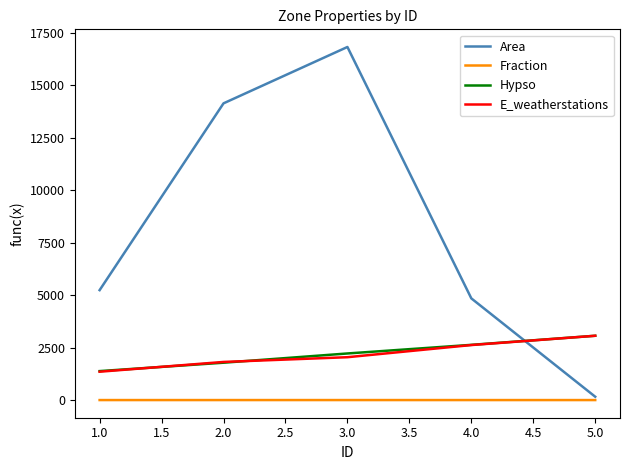

What are all the series names shown in the legend?

Area, Fraction, Hypso, E_weatherstations